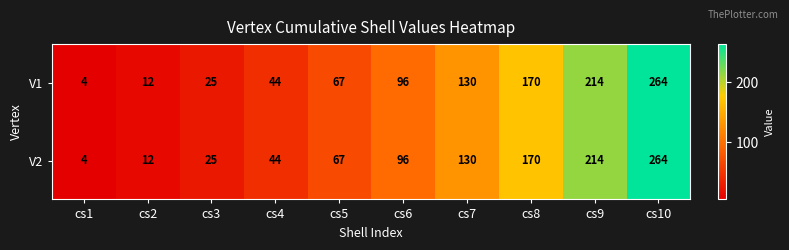

Rank the categories by V1 value from lowest to highest.

cs1, cs2, cs3, cs4, cs5, cs6, cs7, cs8, cs9, cs10